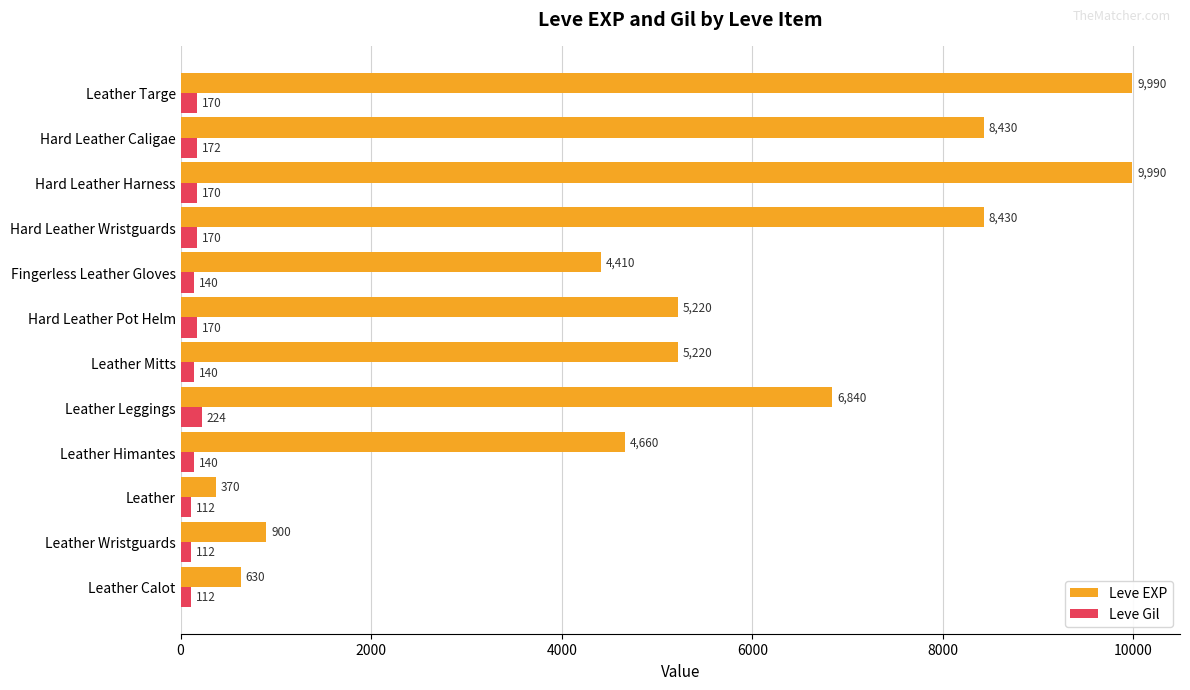

What is the sum of all Leve Gil values?

1832